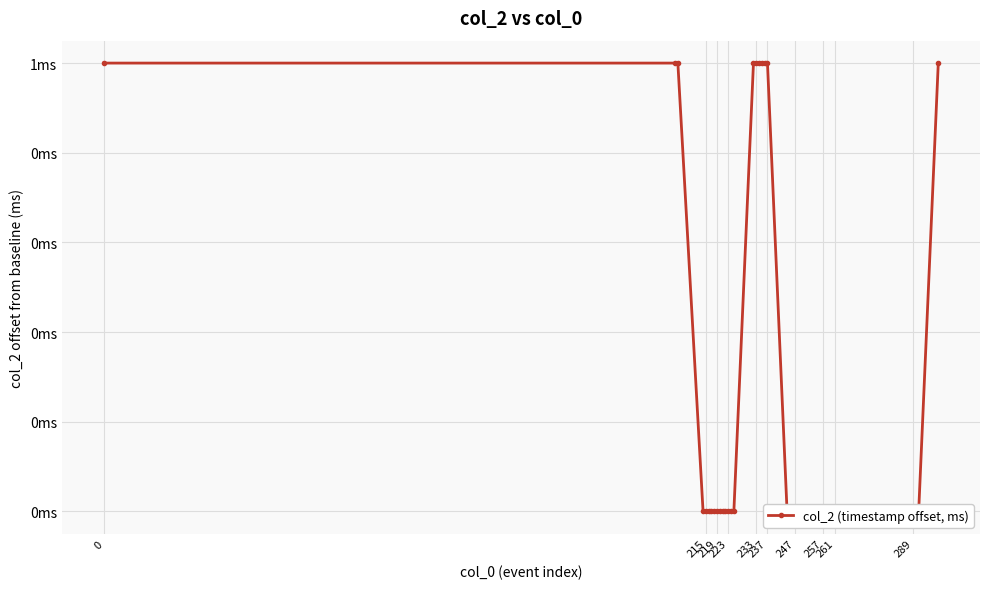

How many data points are above 0?

10